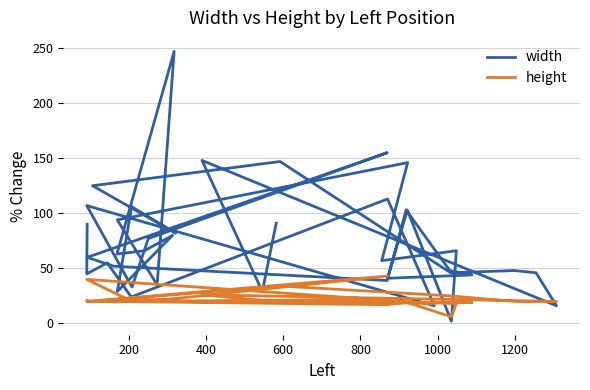

What is the total value across all series at 600?

44